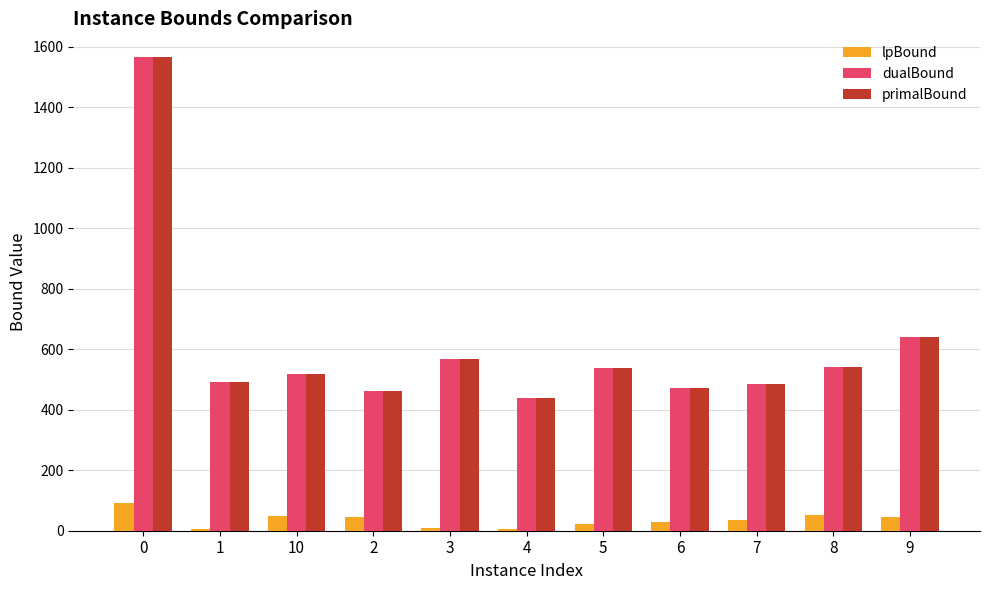

What is the total value across all series at 8?

1132.6